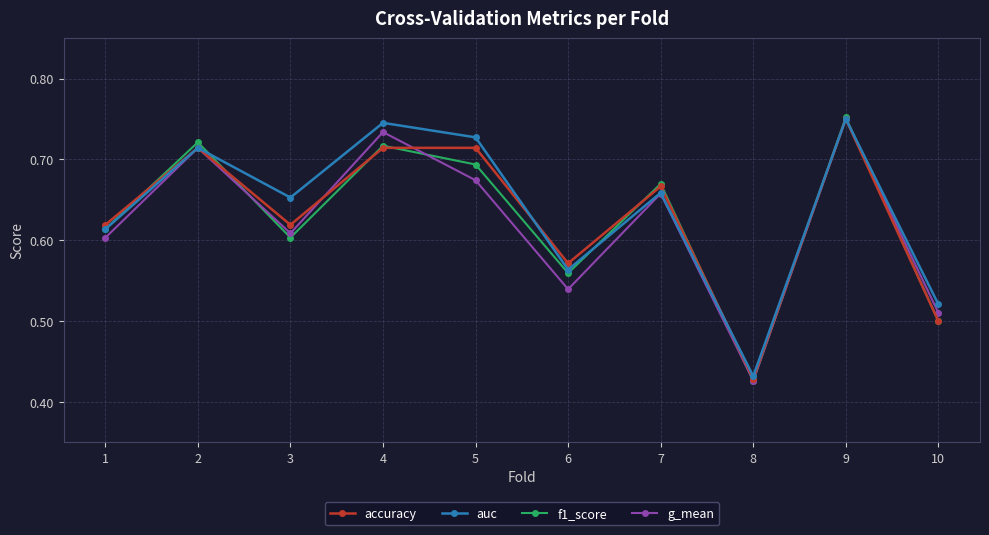

Between 7 and 10, which series saw the biggest shift?

f1_score